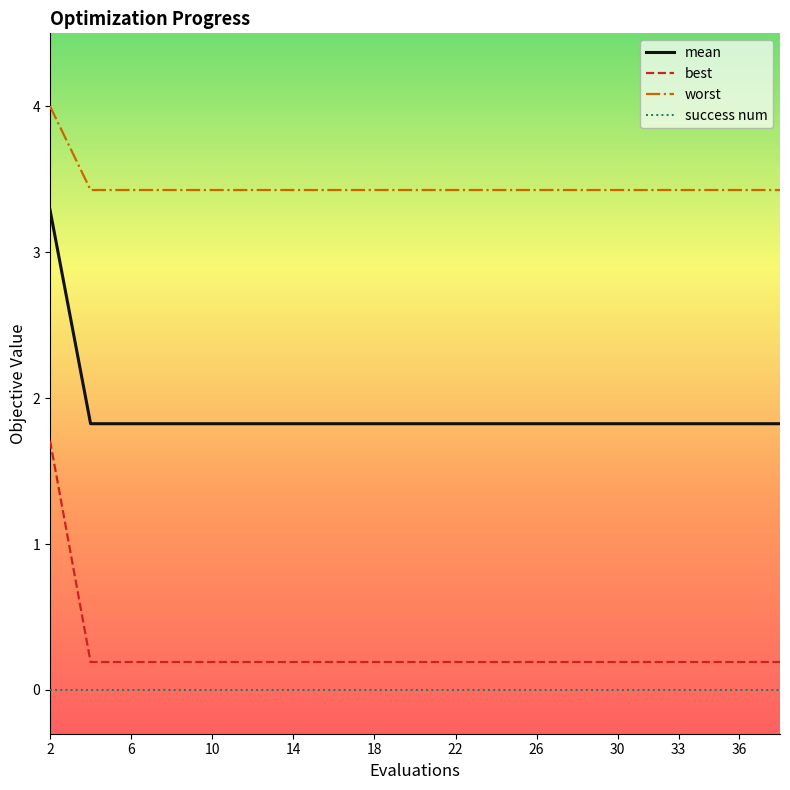

Reading right to left, list all the values displayed in this chart.

mean: 1.8	1.8	1.8	1.8	1.8	1.8	1.8	1.8	1.8	1.8	1.8	1.8	1.8	1.8	1.8	1.8	1.8	1.8	1.8	3.3
best: 0.2	0.2	0.2	0.2	0.2	0.2	0.2	0.2	0.2	0.2	0.2	0.2	0.2	0.2	0.2	0.2	0.2	0.2	0.2	1.7
worst: 3.4	3.4	3.4	3.4	3.4	3.4	3.4	3.4	3.4	3.4	3.4	3.4	3.4	3.4	3.4	3.4	3.4	3.4	3.4	4.0
success num: 0.0	0.0	0.0	0.0	0.0	0.0	0.0	0.0	0.0	0.0	0.0	0.0	0.0	0.0	0.0	0.0	0.0	0.0	0.0	0.0